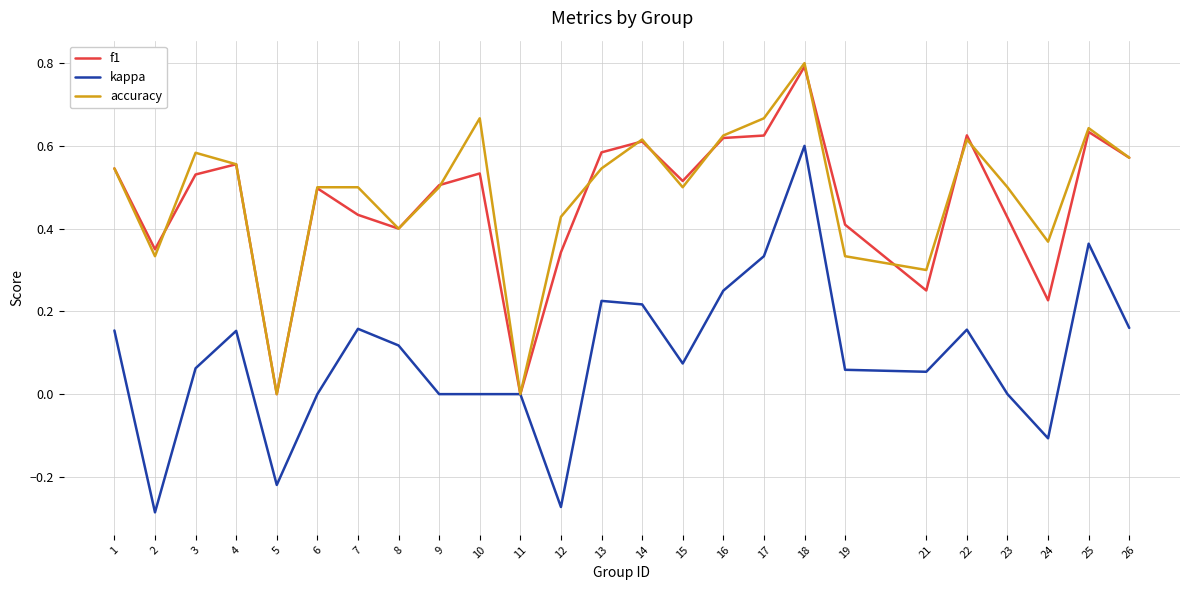

At which category does accuracy reach its first local valley?

2